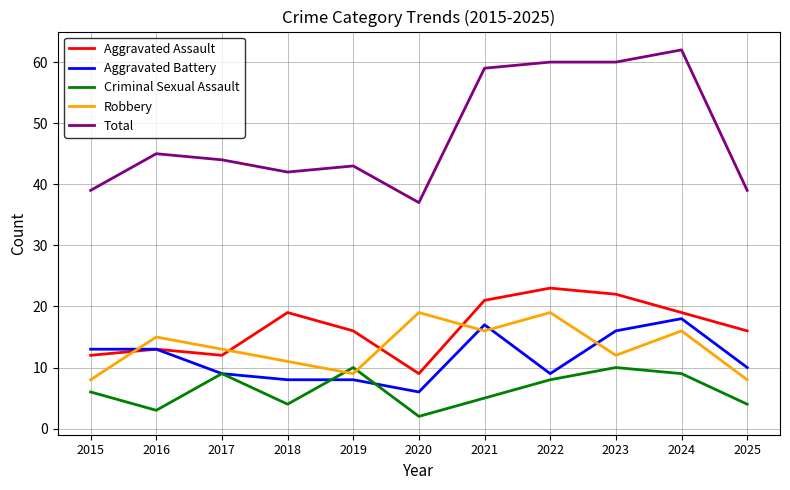

Reading left to right, list all the values displayed in this chart.

Aggravated Assault: 2015=12	2016=13	2017=12	2018=19	2019=16	2020=9	2021=21	2022=23	2023=22	2024=19	2025=16
Aggravated Battery: 2015=13	2016=13	2017=9	2018=8	2019=8	2020=6	2021=17	2022=9	2023=16	2024=18	2025=10
Criminal Sexual Assault: 2015=6	2016=3	2017=9	2018=4	2019=10	2020=2	2021=5	2022=8	2023=10	2024=9	2025=4
Robbery: 2015=8	2016=15	2017=13	2018=11	2019=9	2020=19	2021=16	2022=19	2023=12	2024=16	2025=8
Total: 2015=39	2016=45	2017=44	2018=42	2019=43	2020=37	2021=59	2022=60	2023=60	2024=62	2025=39